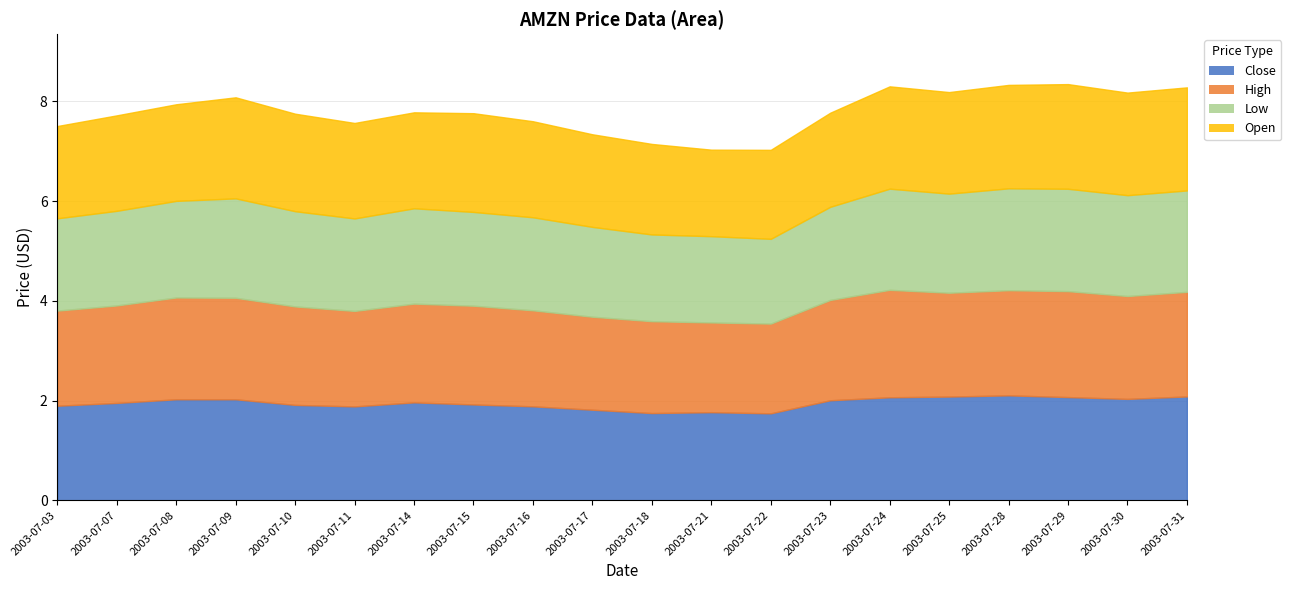

Reading left to right, what are all the values shown in this chart?

Close: 1.9	2.0	2.0	2.0	1.9	1.9	2.0	1.9	1.9	1.8	1.7	1.8	1.7	2.0	2.1	2.1	2.1	2.1	2.0	2.1
High: 1.9	2.0	2.0	2.0	2.0	1.9	2.0	2.0	1.9	1.9	1.8	1.8	1.8	2.0	2.2	2.1	2.1	2.1	2.1	2.1
Low: 1.9	1.9	1.9	2.0	1.9	1.9	1.9	1.9	1.9	1.8	1.7	1.7	1.7	1.9	2.0	2.0	2.0	2.1	2.0	2.0
Open: 1.9	1.9	1.9	2.0	2.0	1.9	1.9	2.0	1.9	1.9	1.8	1.7	1.8	1.9	2.1	2.0	2.1	2.1	2.1	2.1